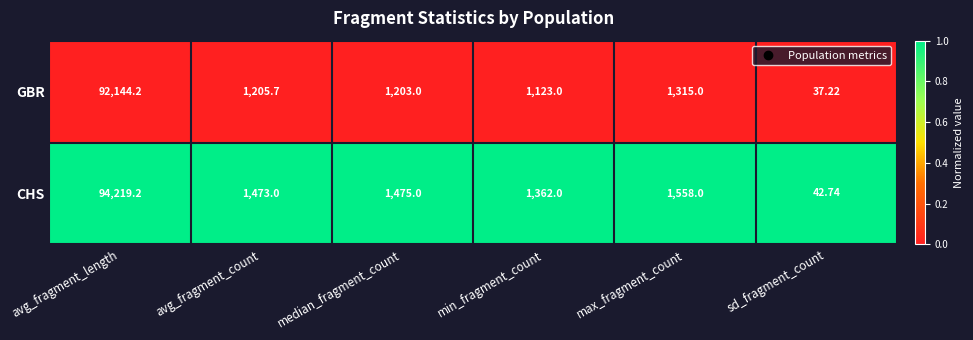

At which label does GBR reach its minimum?

sd_fragment_count